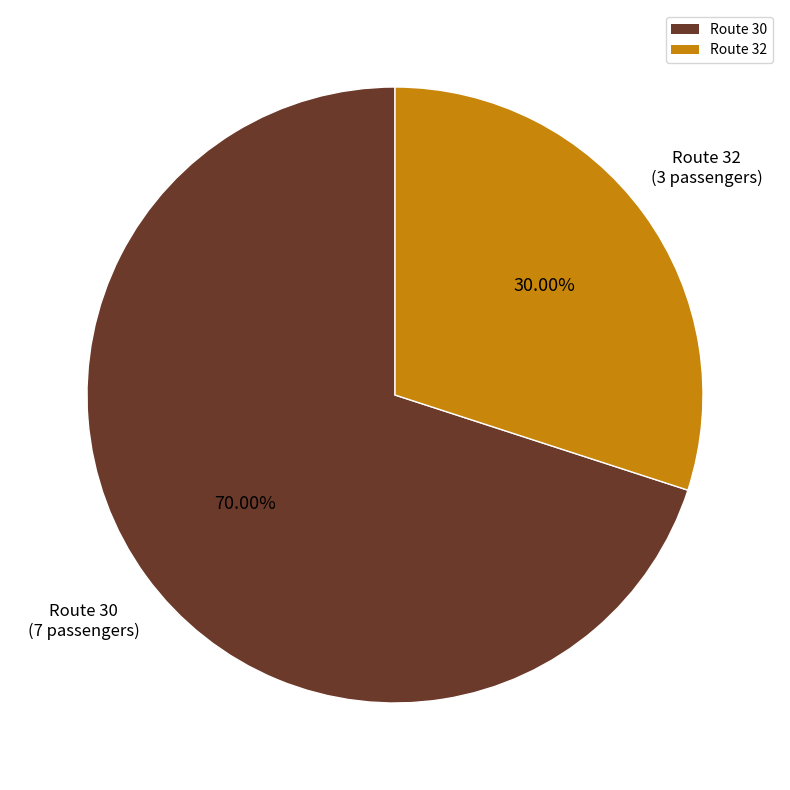

Which slice is the largest?

Route 30